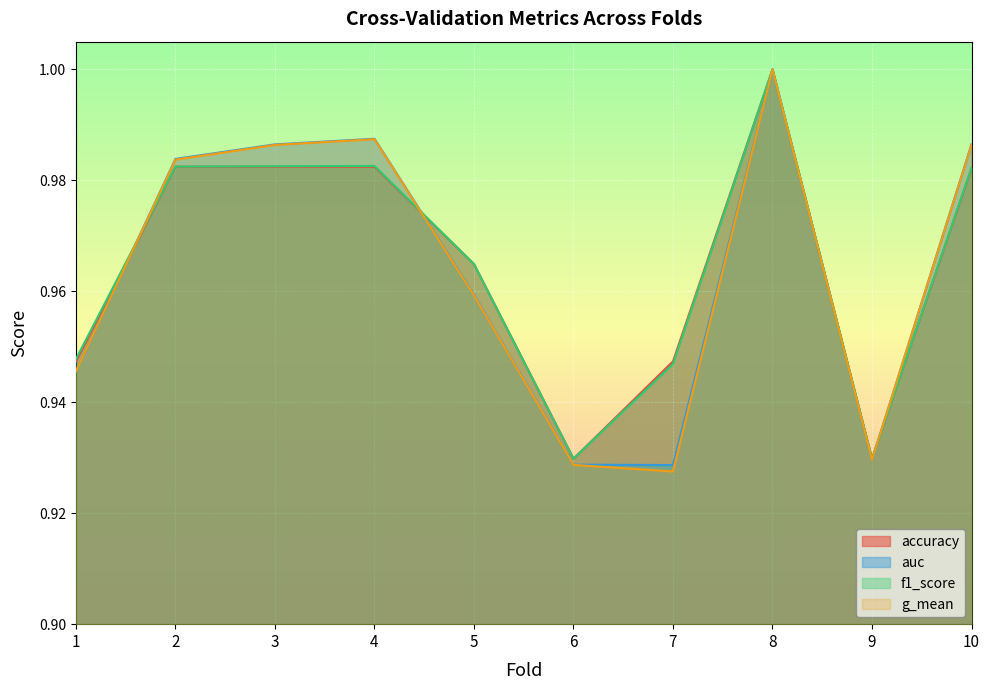

At which category does auc reach its first local valley?

7